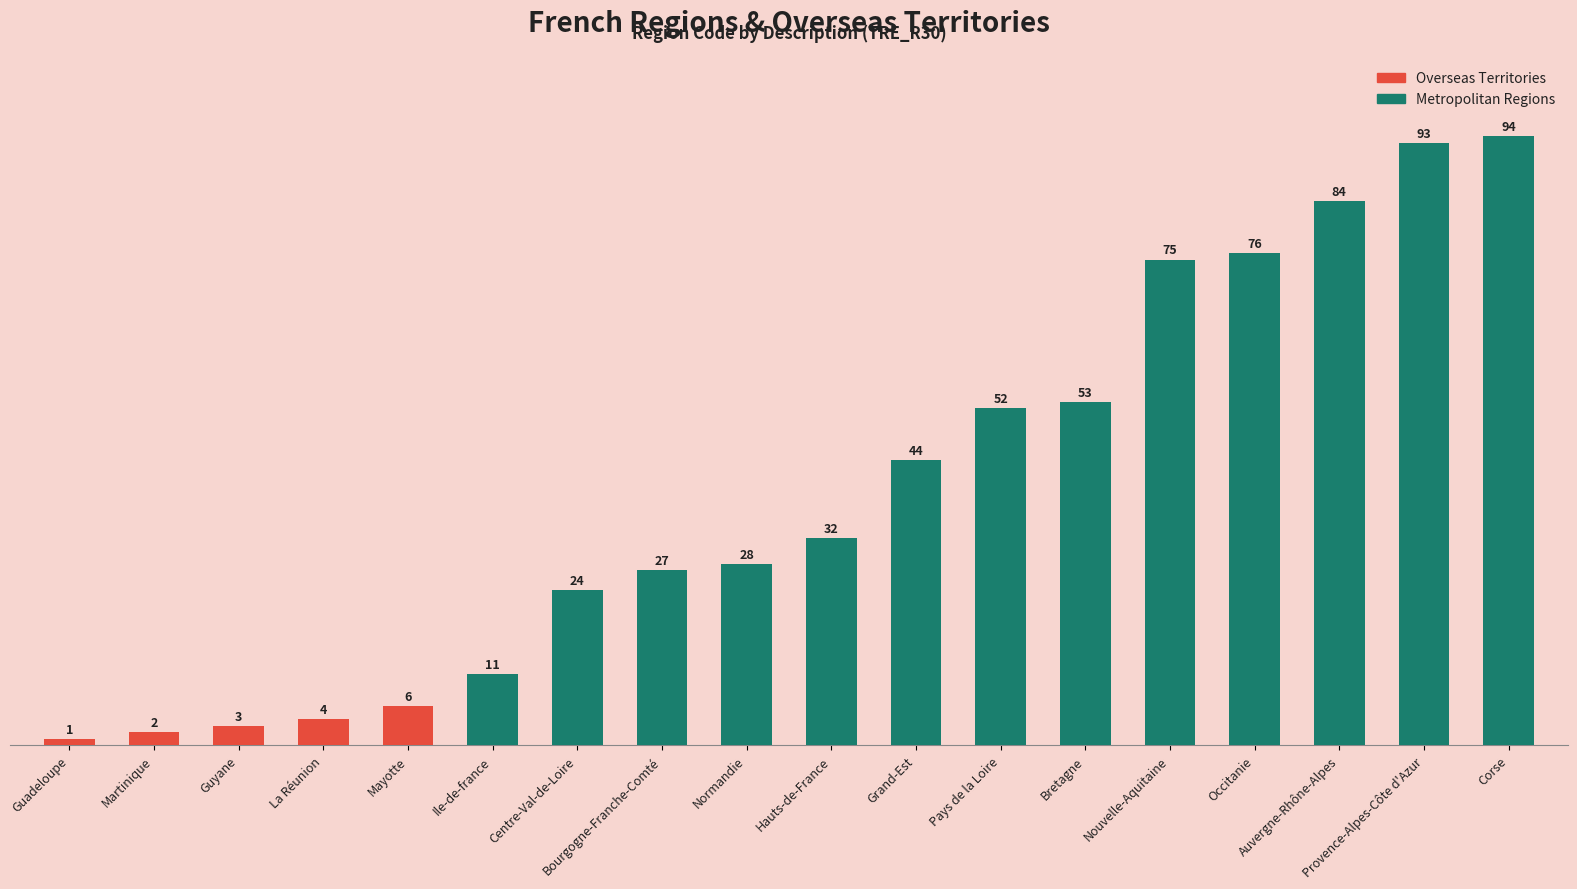

The chart shows a value of 6 at Mayotte. True or false?

True